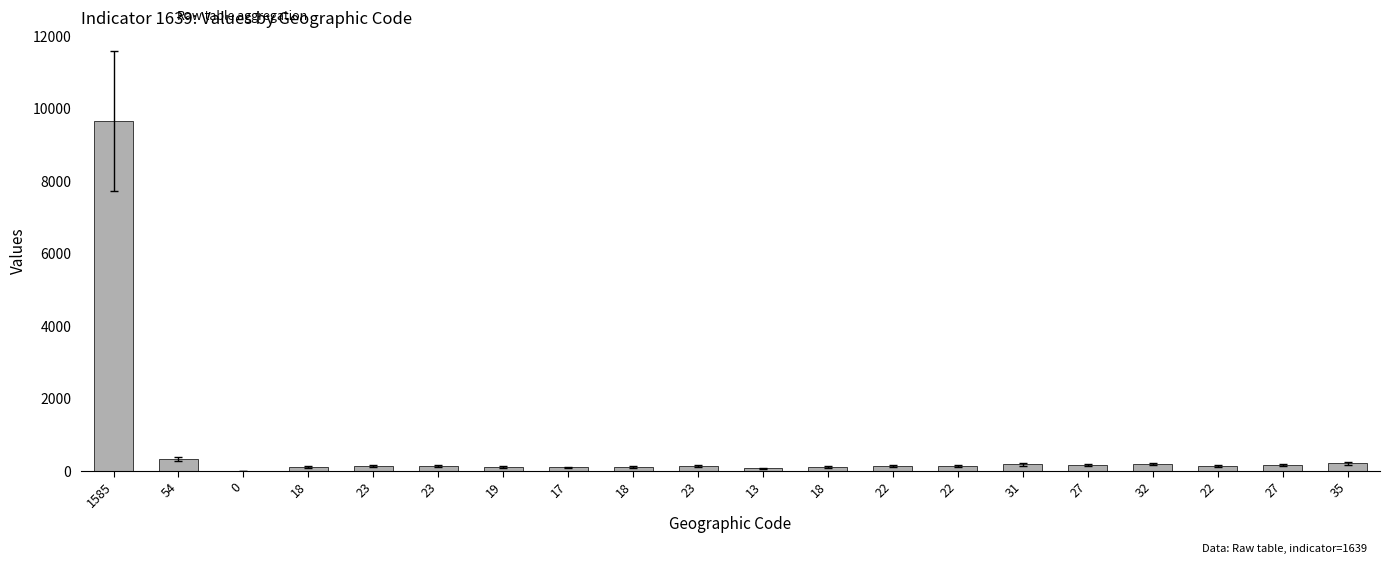

Are the bars horizontal?

No